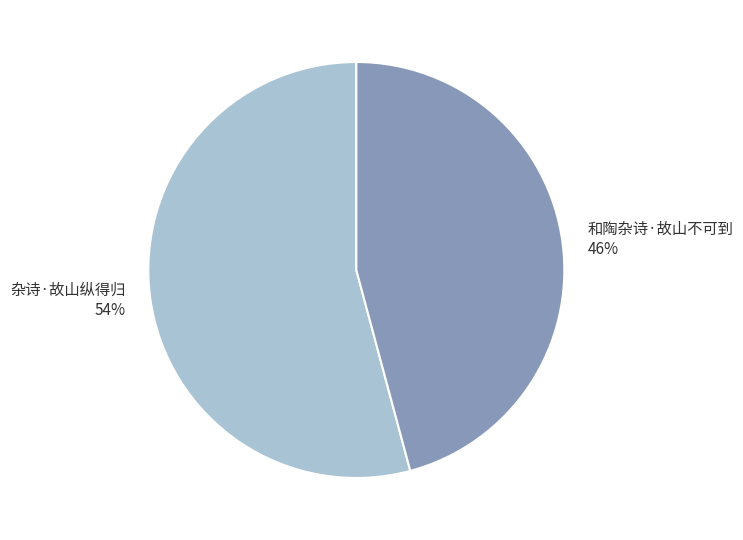

Count the number of slices in the pie.

2